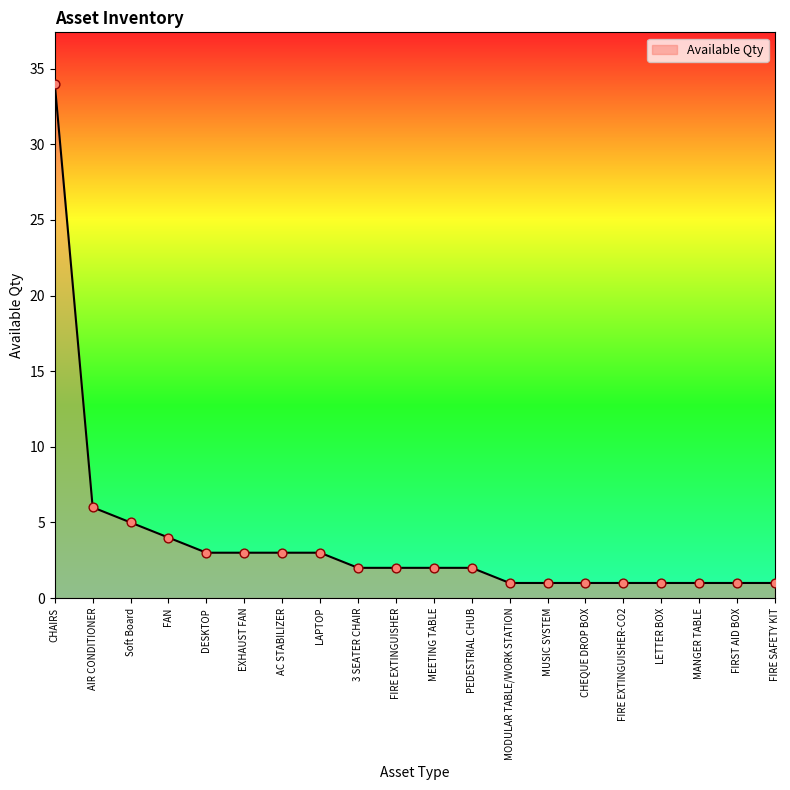

Between LAPTOP and CHEQUE DROP BOX, which is larger?

LAPTOP